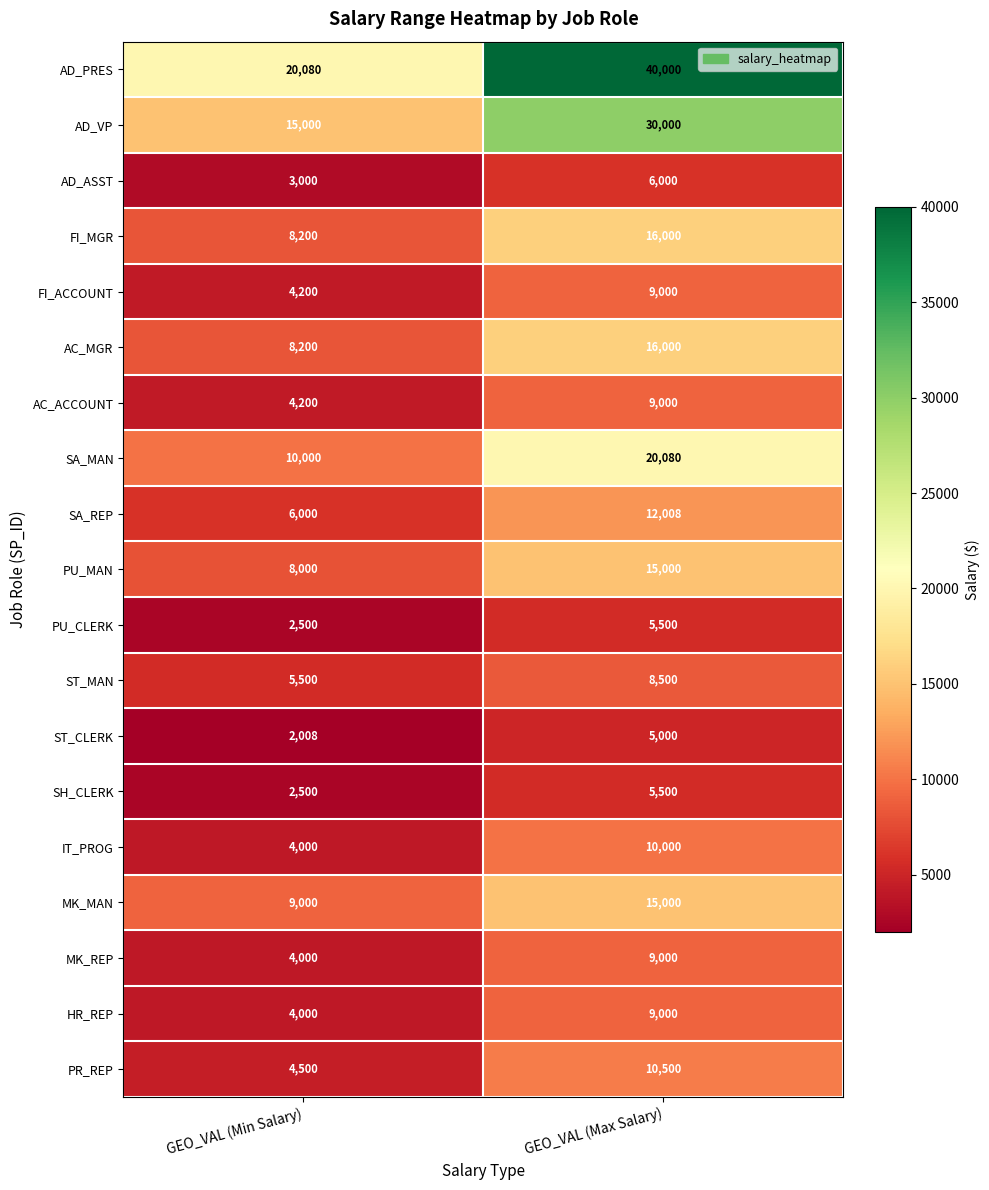

List the labels in order of HR_REP value, largest first.

GEO_VAL (Max Salary), GEO_VAL (Min Salary)